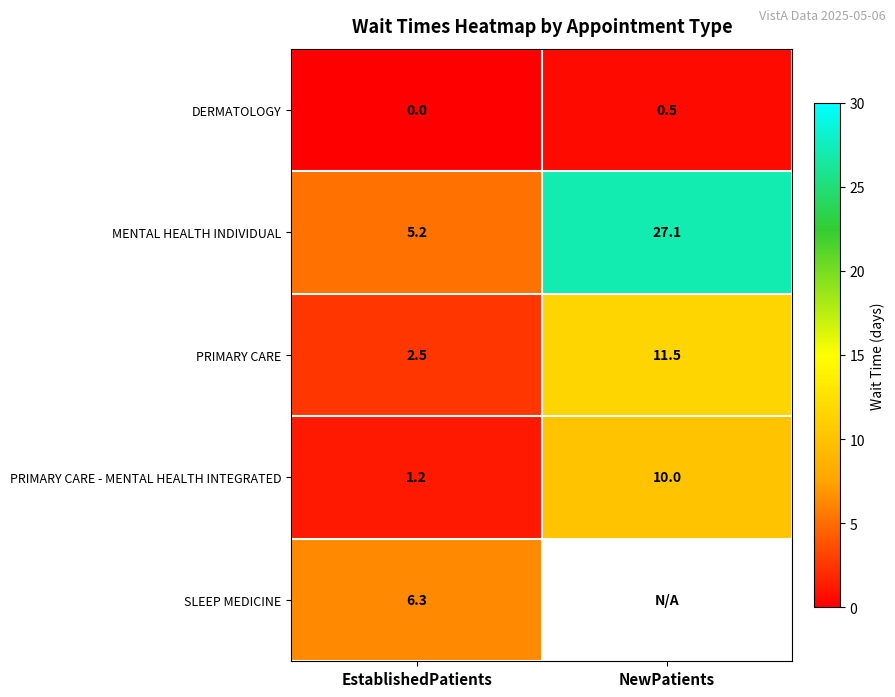

What is the minimum value for MENTAL HEALTH INDIVIDUAL?

5.2